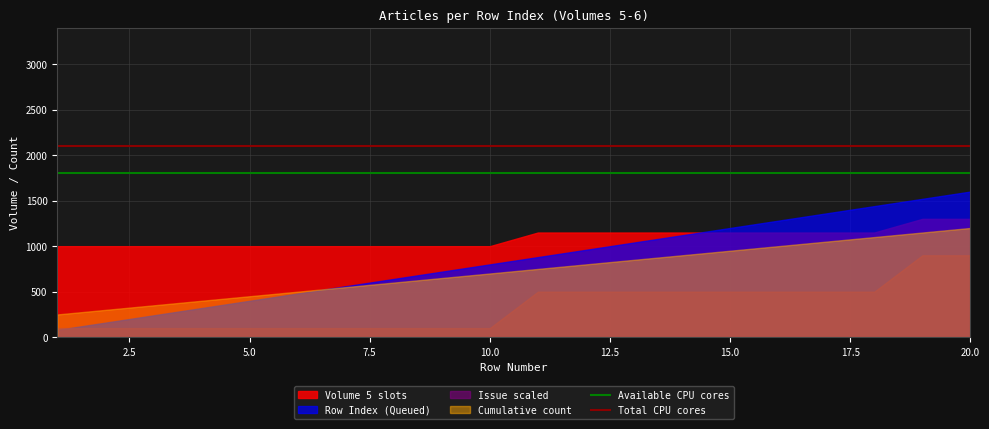

Which series has the largest total across all categories?

Volume 5 slots